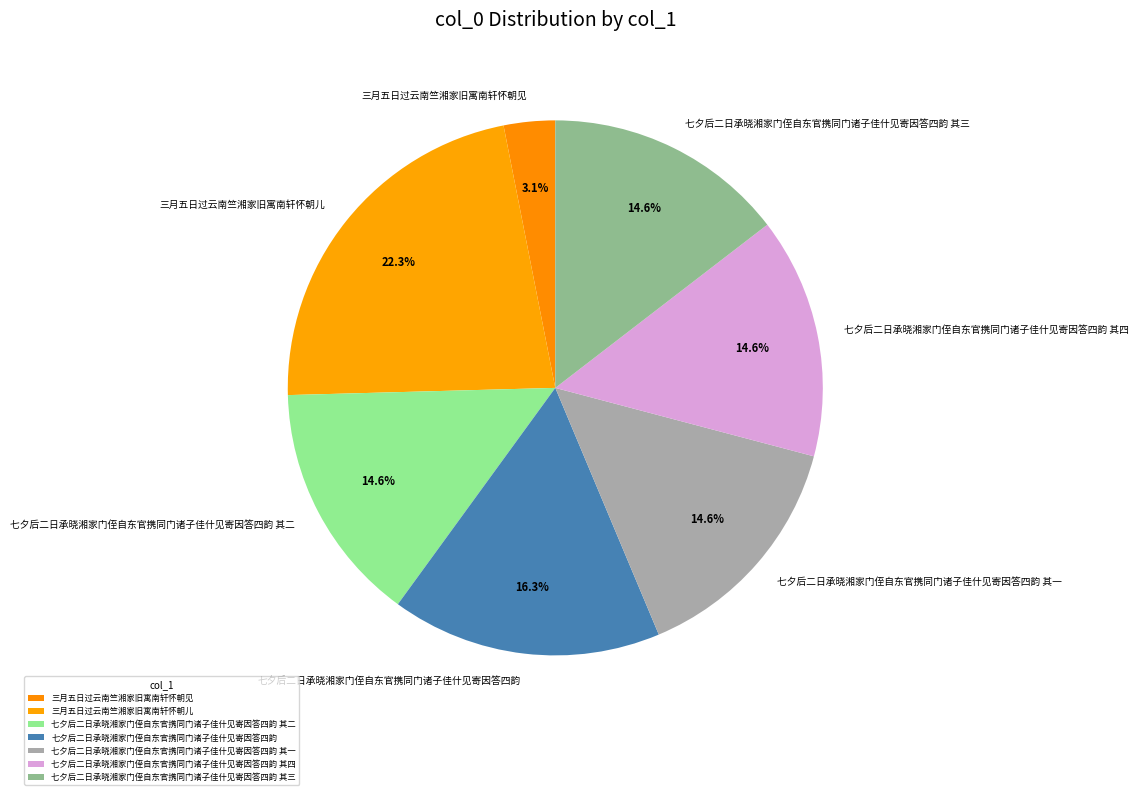

Is 七夕后二日承晓湘家门侄自东官携同门诸子佳什见寄因答四韵 其一 the majority of the pie?

No